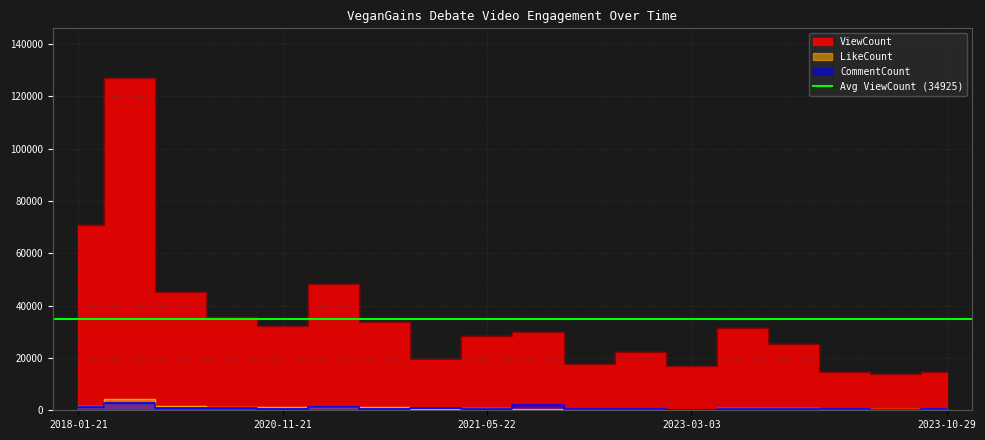

At how many categories does at least one series exceed 86894?

1